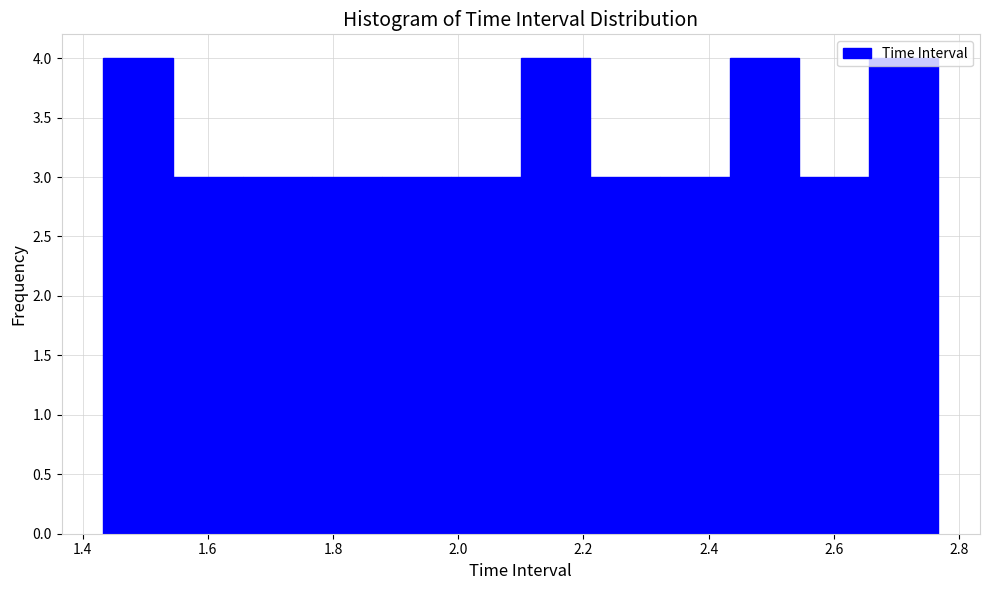

Reading left to right, transcribe this chart: for each bar, give the range it covers on the x-axis and its height. Neither the bar edges nor the heights are printed on the chart, so give them approximately, as read against the axes.

1.44 to 1.54: 4
1.54 to 1.66: 3
1.66 to 1.76: 3
1.76 to 1.88: 3
1.88 to 1.98: 3
1.98 to 2.10: 3
2.10 to 2.22: 4
2.22 to 2.32: 3
2.32 to 2.44: 3
2.44 to 2.54: 4
2.54 to 2.66: 3
2.66 to 2.76: 4